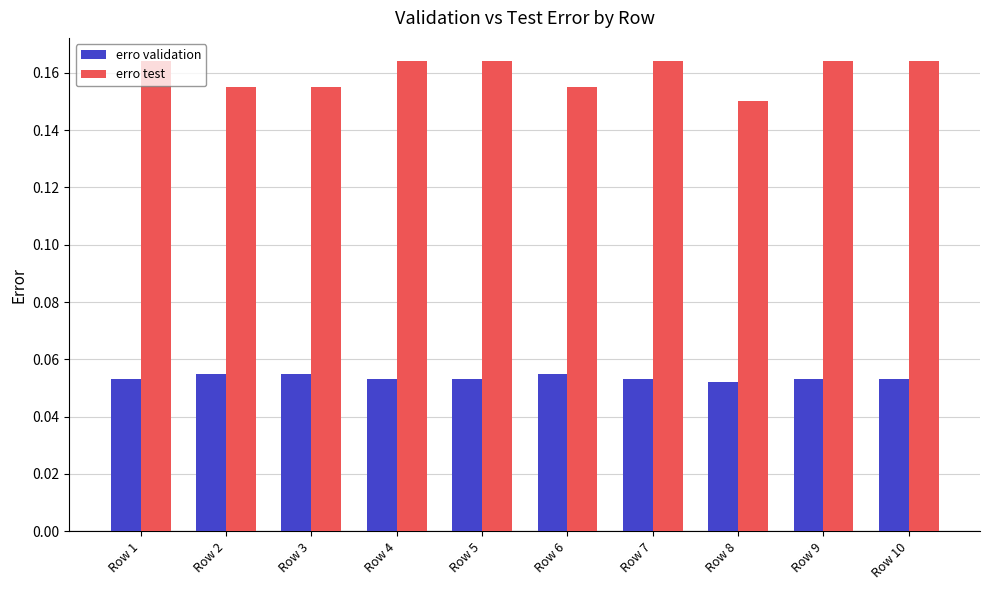

How many erro validation values are between 0 and 1?

10